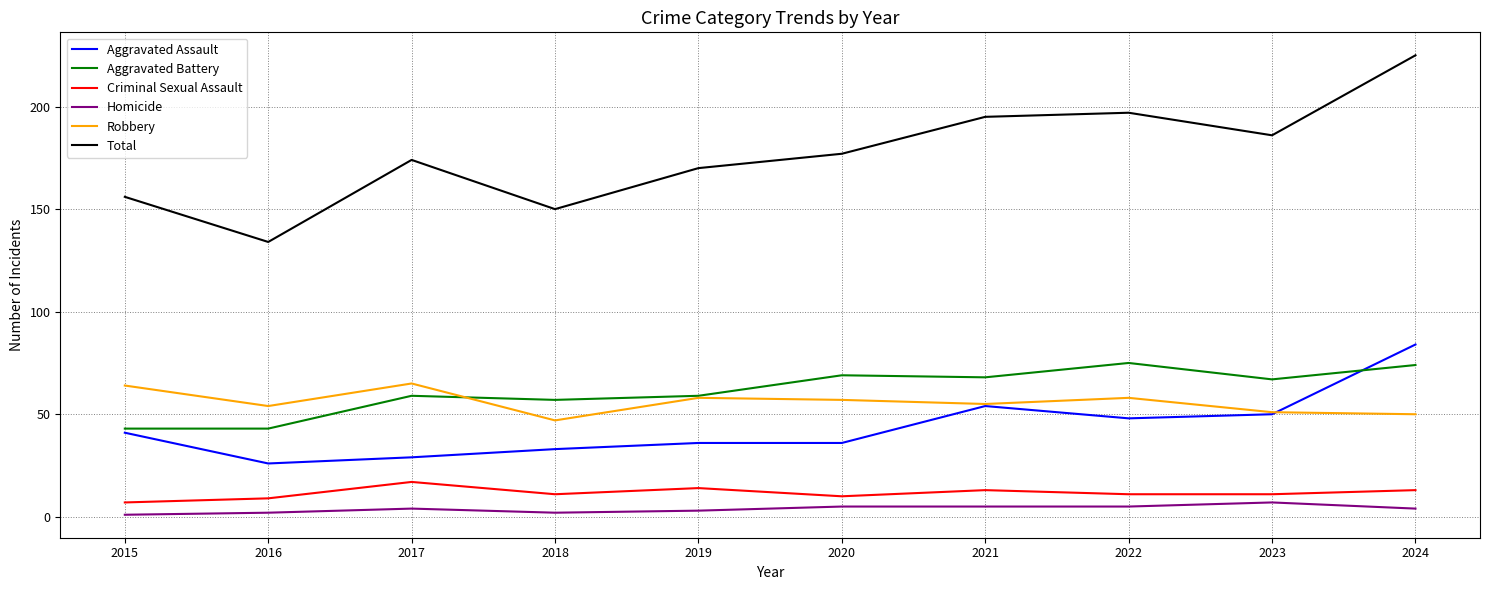

Reading left to right, extract all data points from this chart.

Aggravated Assault: 2015=41	2016=26	2017=29	2018=33	2019=36	2020=36	2021=54	2022=48	2023=50	2024=84
Aggravated Battery: 2015=43	2016=43	2017=59	2018=57	2019=59	2020=69	2021=68	2022=75	2023=67	2024=74
Criminal Sexual Assault: 2015=7	2016=9	2017=17	2018=11	2019=14	2020=10	2021=13	2022=11	2023=11	2024=13
Homicide: 2015=1	2016=2	2017=4	2018=2	2019=3	2020=5	2021=5	2022=5	2023=7	2024=4
Robbery: 2015=64	2016=54	2017=65	2018=47	2019=58	2020=57	2021=55	2022=58	2023=51	2024=50
Total: 2015=156	2016=134	2017=174	2018=150	2019=170	2020=177	2021=195	2022=197	2023=186	2024=225